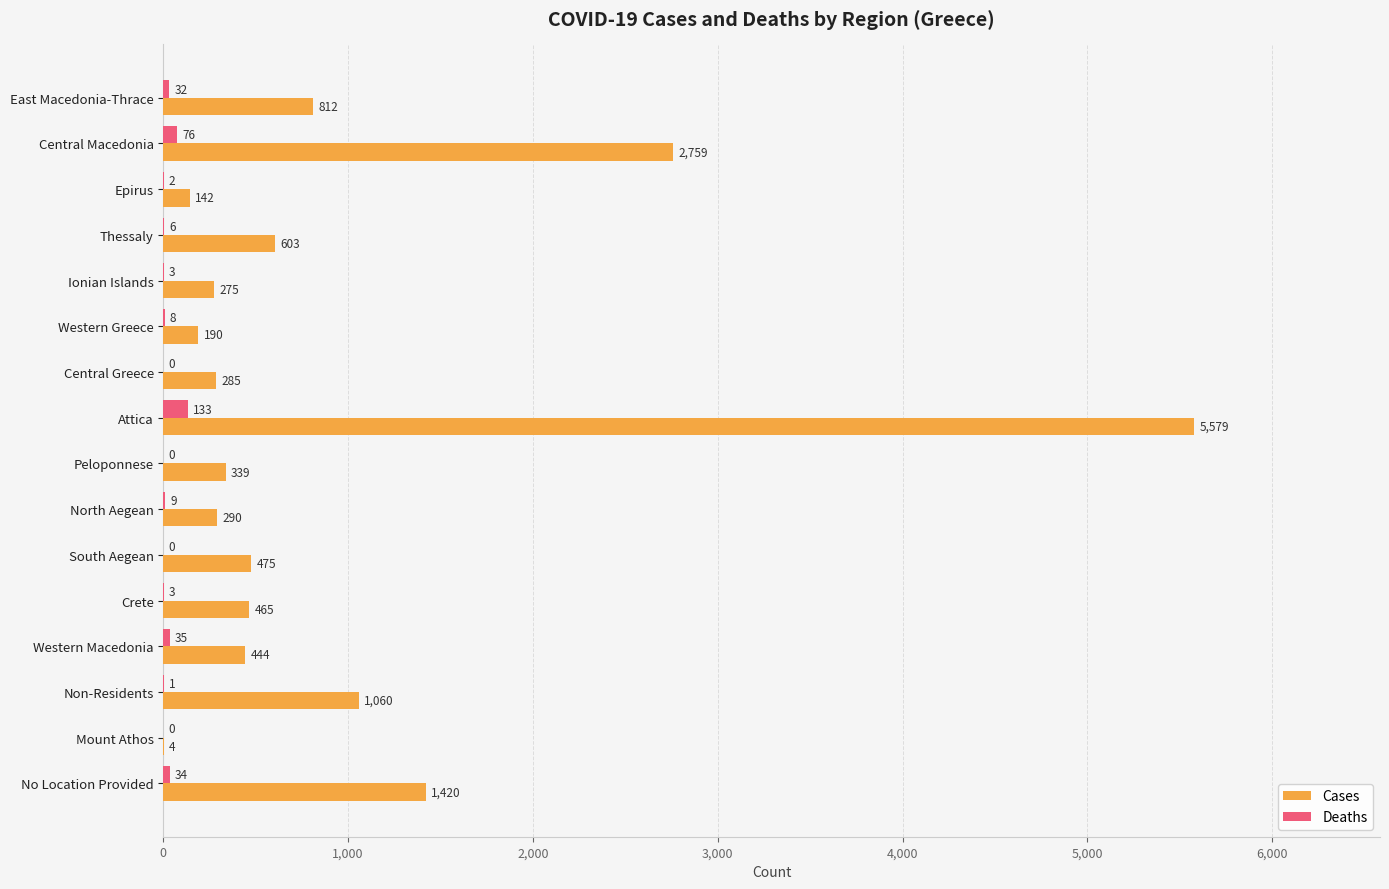

At which label does Cases reach its peak?

Attica